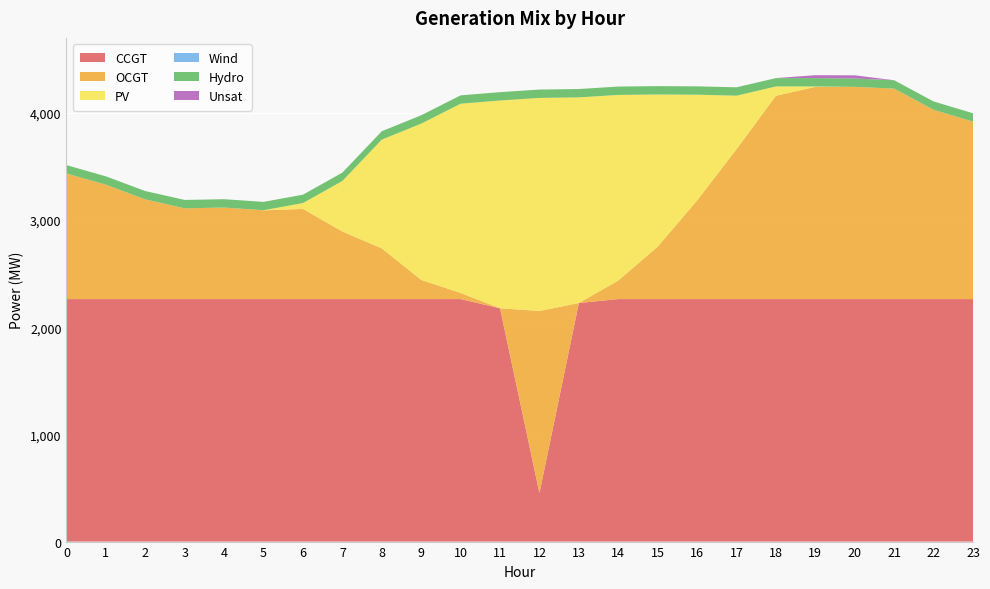

Reading left to right, list all the values displayed in this chart.

CCGT: 2263	2263	2263	2263	2263	2263	2263	2263	2263	2263	2263	2177	453	2226	2263	2263	2263	2263	2263	2263	2263	2263	2263	2263
OCGT: 1172	1067	930	847	854	828	841	630	473	179	57	0	1699	0	173	489	920	1399	1897	1980	1980	1964	1766	1656
PV: 0	0	0	0	0	1	55	472	1015	1458	1766	1939	1988	1919	1732	1420	987	499	87	4	0	0	0	0
Wind: 0	0	0	0	0	0	0	0	0	0	0	0	0	0	0	0	0	0	0	0	0	0	0	0
Hydro: 78	78	78	78	78	78	78	78	78	78	78	78	78	78	78	78	78	78	78	78	78	78	78	78
Unsat: 0	0	0	0	0	0	0	0	0	0	0	0	0	0	0	0	0	0	0	27	30	0	0	0